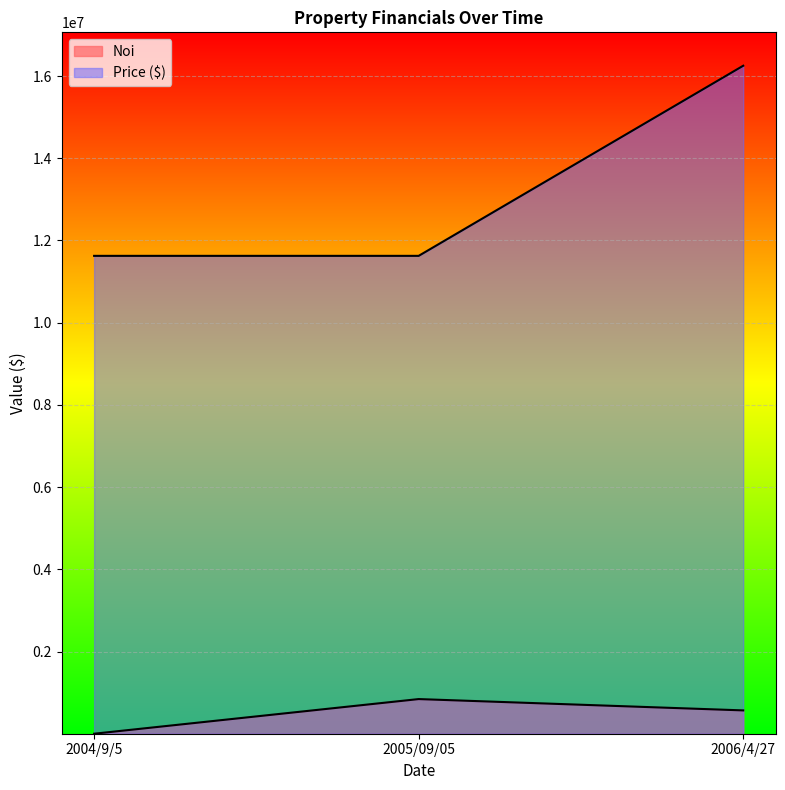

What is the label of the 2nd point from the left?

2005/09/05